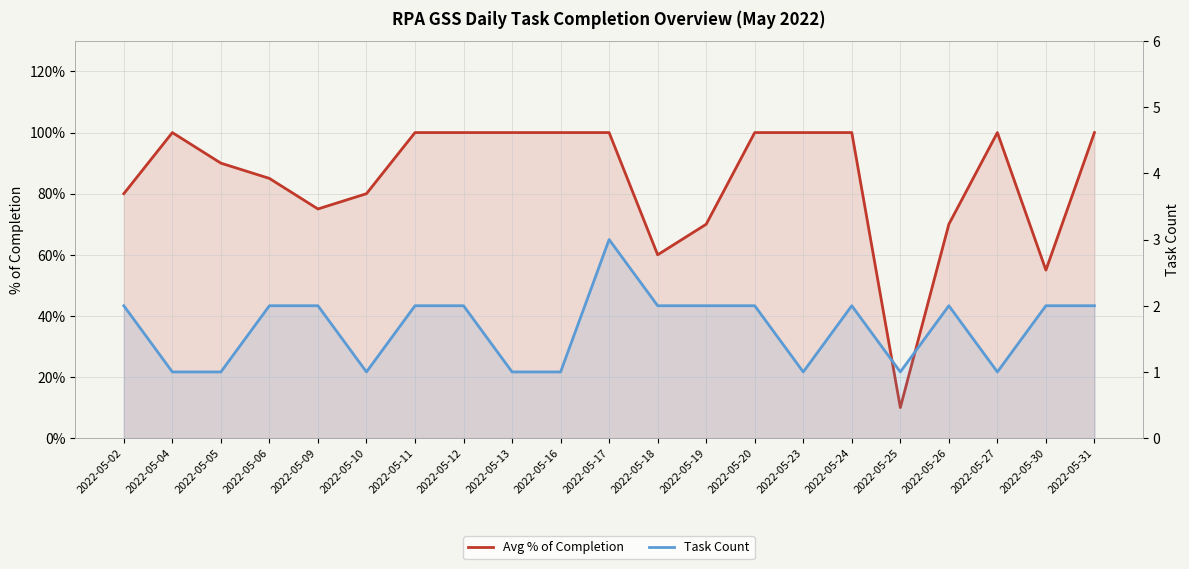

What is the spread (max minus min) of values at 2022-05-10?

0.2